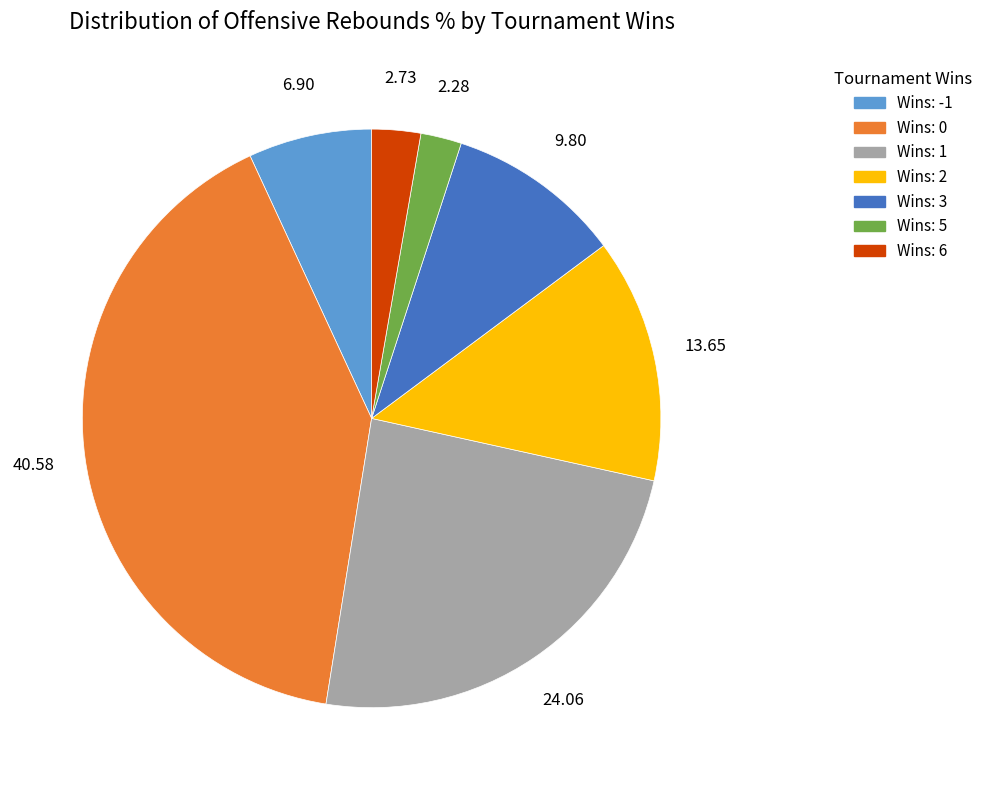

Is there a majority slice in this chart?

No